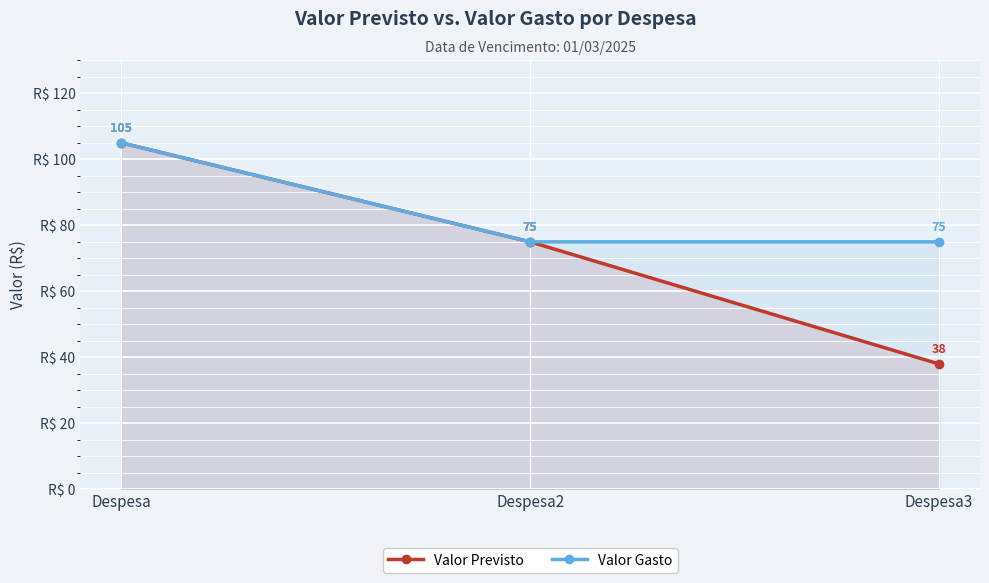

Rank the categories by Valor Previsto value from highest to lowest.

Despesa, Despesa2, Despesa3